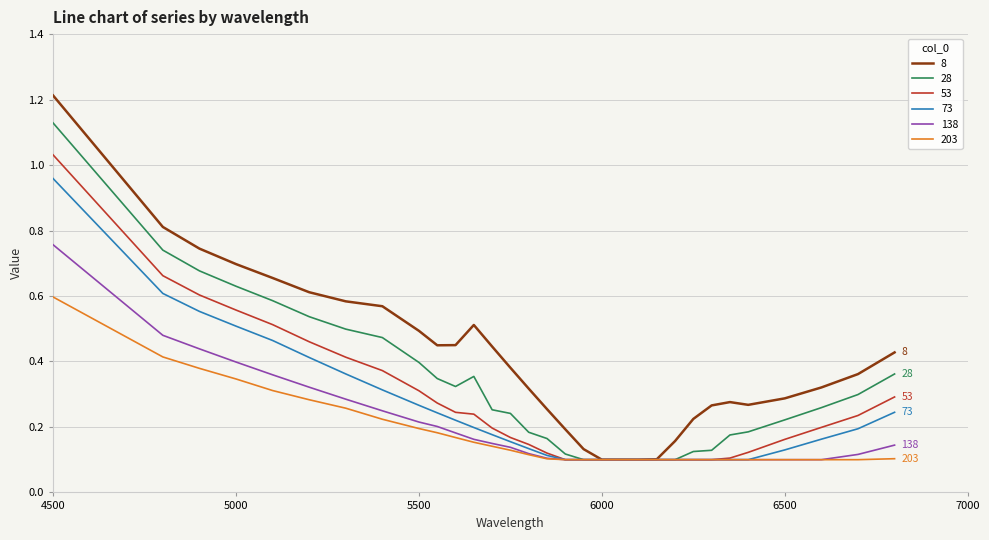

Which series has the largest total across all categories?

8